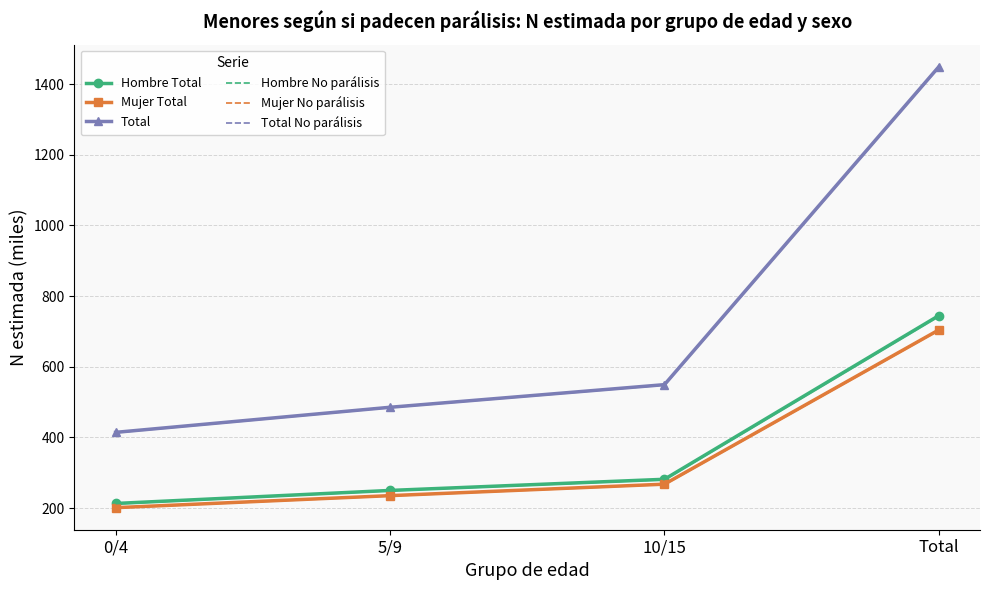

True or false: Total No parálisis and Total cross at least once.

False